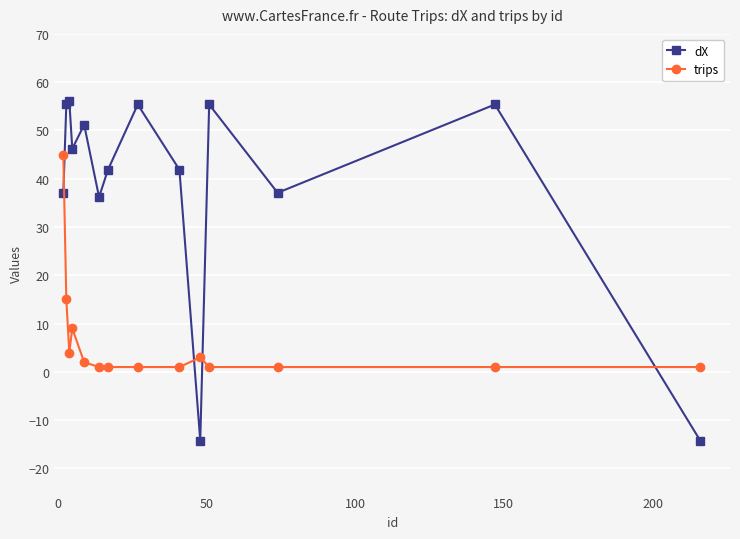

How many interior local peaks does the dX series have?

5